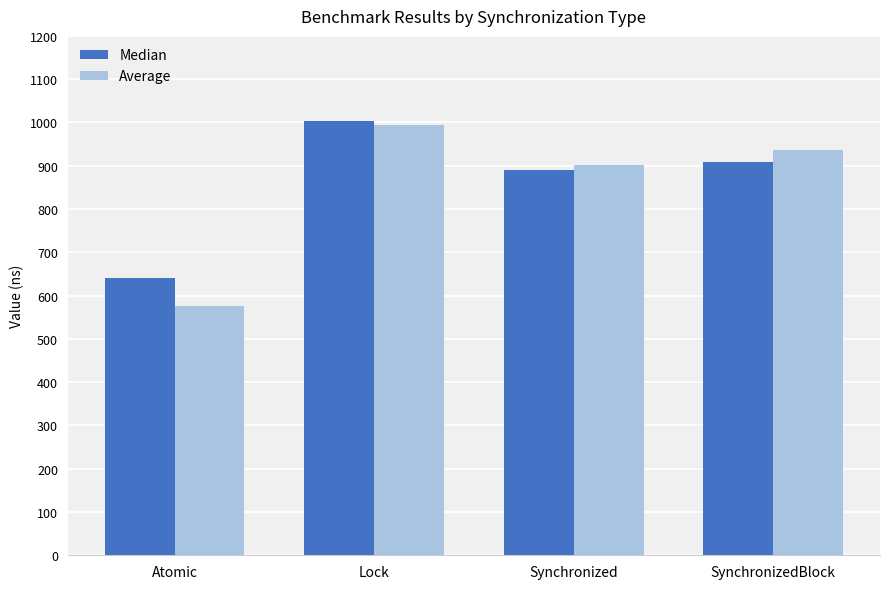

What is the difference between the maximum and minimum values in the Median series?

364.5